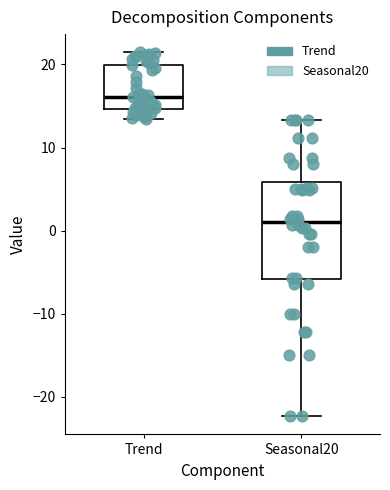

Which box has the lowest median line?

Seasonal20